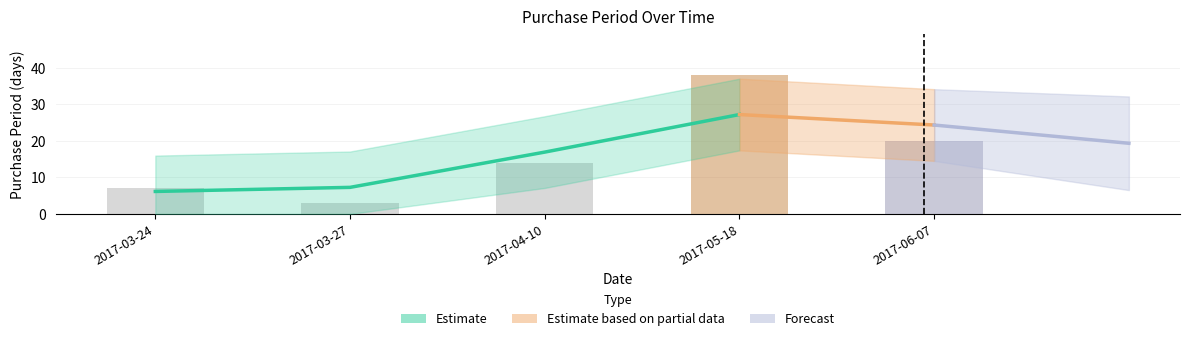

What is the label of the 5th bar from the left?

2017-06-07